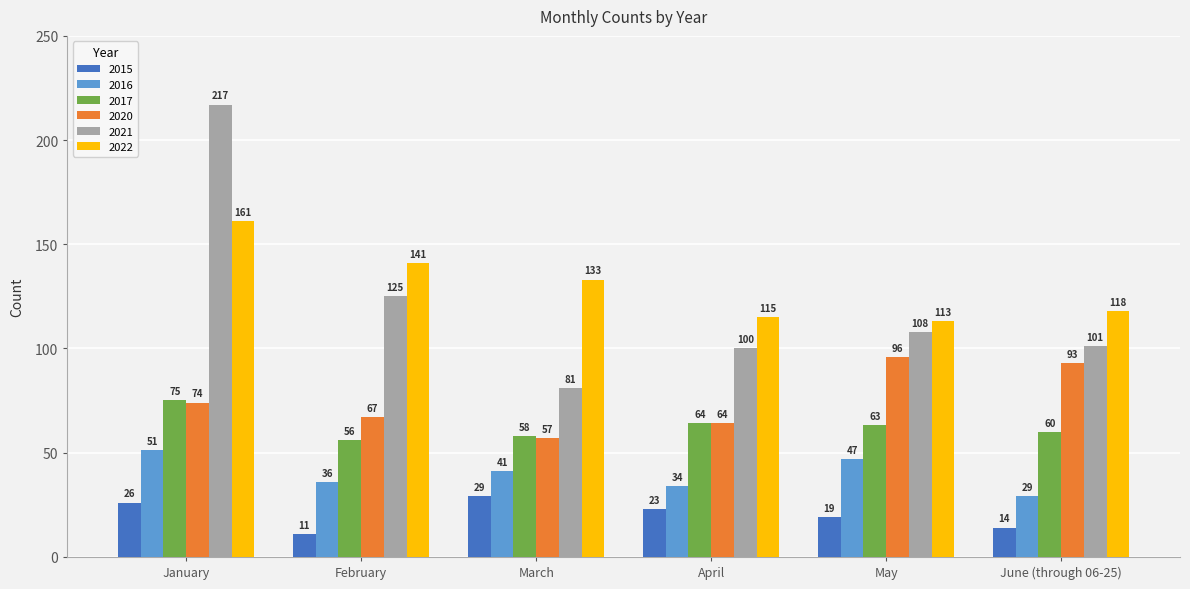

Reading left to right, what are all the values shown in this chart?

2015: January=26	February=11	March=29	April=23	May=19	June (through 06-25)=14
2016: January=51	February=36	March=41	April=34	May=47	June (through 06-25)=29
2017: January=75	February=56	March=58	April=64	May=63	June (through 06-25)=60
2020: January=74	February=67	March=57	April=64	May=96	June (through 06-25)=93
2021: January=217	February=125	March=81	April=100	May=108	June (through 06-25)=101
2022: January=161	February=141	March=133	April=115	May=113	June (through 06-25)=118